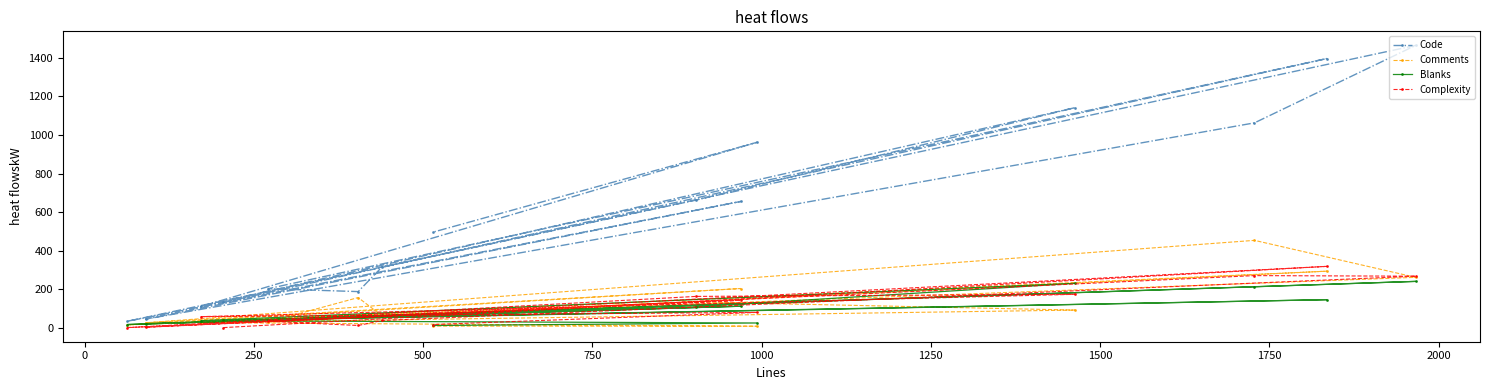

How many interior local peaks does the Code series have?

5